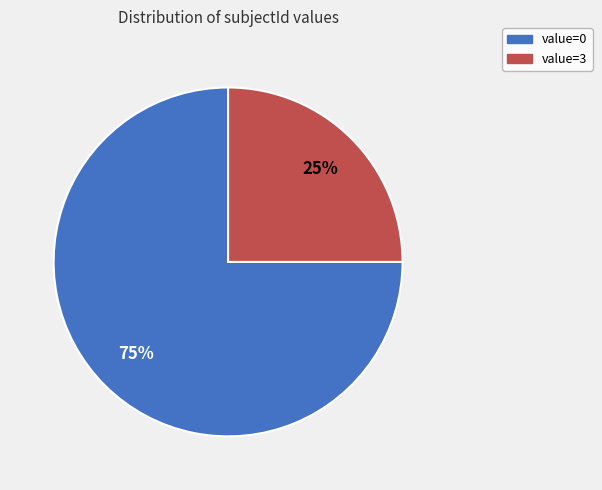

Rank the categories by value from lowest to highest.

value=3, value=0